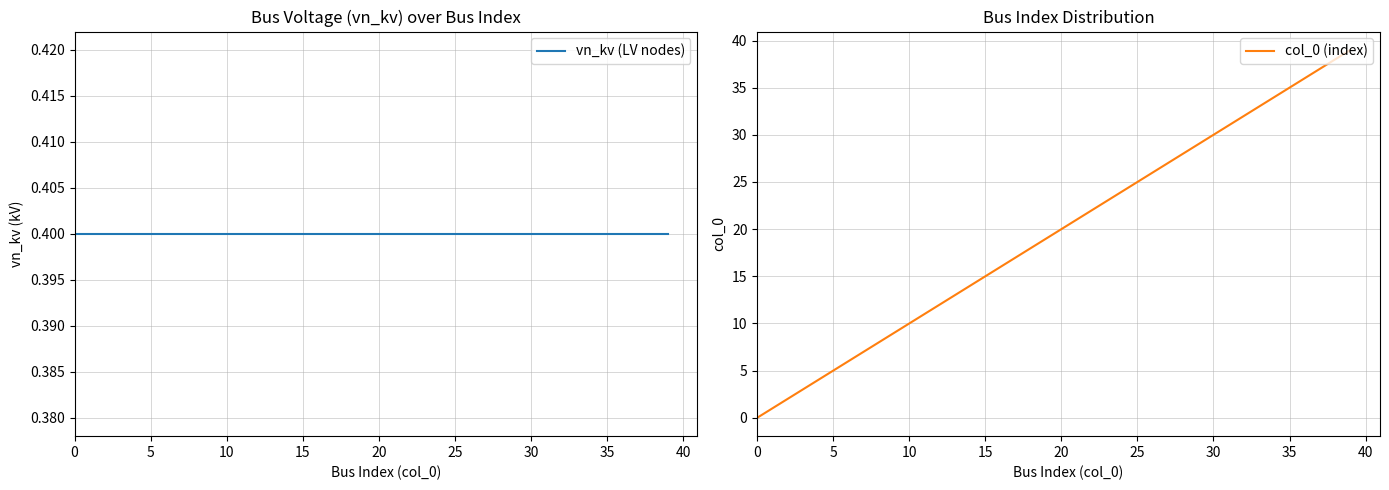

How many intersections are there between col_0 (index) and vn_kv (LV nodes)?

1